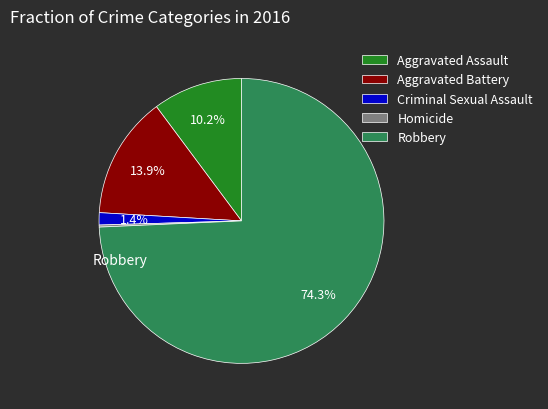

Which slice is the largest?

Robbery